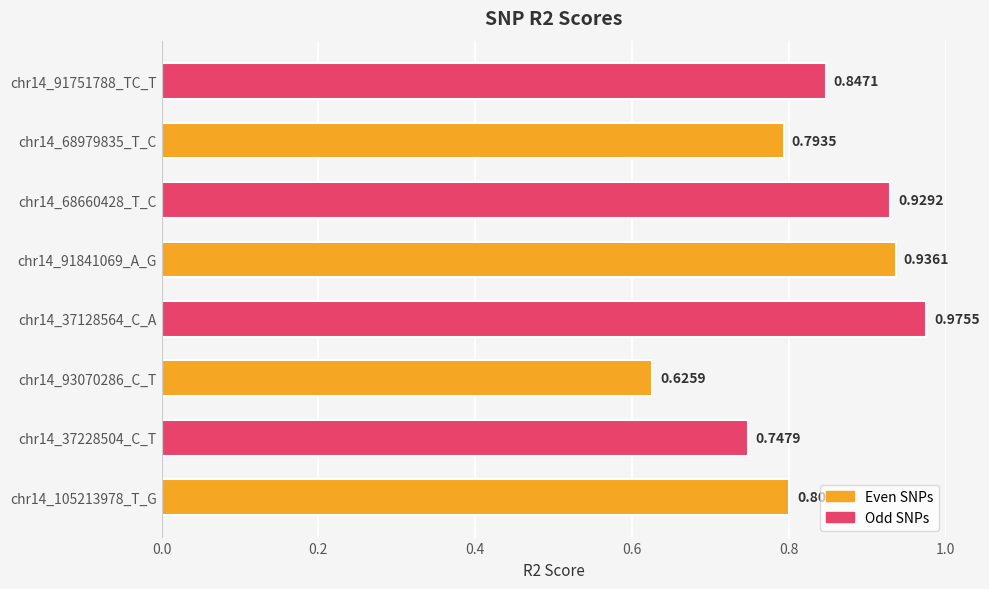

List the labels in order of value, smallest first.

chr14_93070286_C_T, chr14_37228504_C_T, chr14_68979835_T_C, chr14_105213978_T_G, chr14_91751788_TC_T, chr14_68660428_T_C, chr14_91841069_A_G, chr14_37128564_C_A